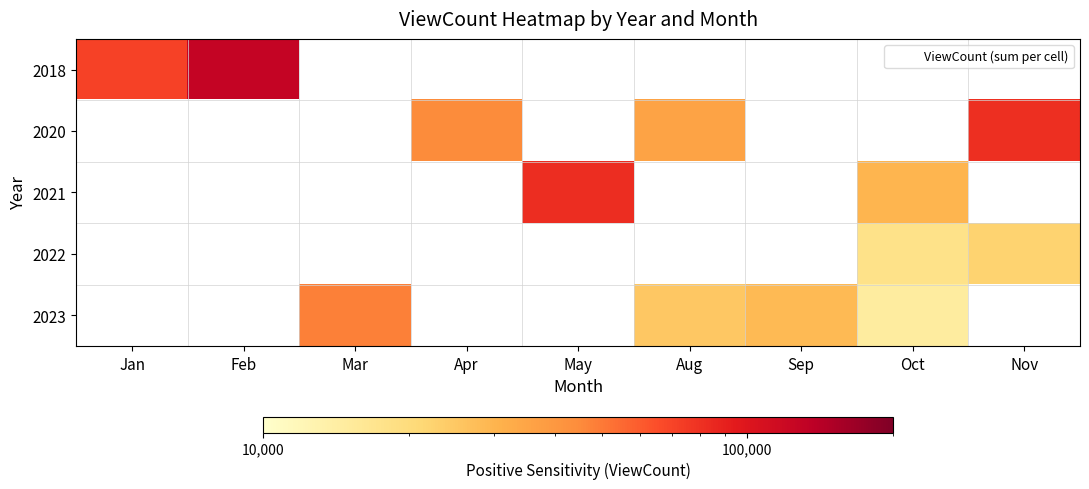

Reading left to right, extract all data points from this chart.

2018: Jan=70949	Feb=126968	Mar=0	Apr=0	May=0	Aug=0	Sep=0	Oct=0	Nov=0
2020: Jan=0	Feb=0	Mar=0	Apr=45069	May=0	Aug=35742	Sep=0	Oct=0	Nov=80430
2021: Jan=0	Feb=0	Mar=0	Apr=0	May=81915	Aug=0	Sep=0	Oct=29879	Nov=0
2022: Jan=0	Feb=0	Mar=0	Apr=0	May=0	Aug=0	Sep=0	Oct=17777	Nov=22333
2023: Jan=0	Feb=0	Mar=48430	Apr=0	May=0	Aug=25061	Sep=28613	Oct=14673	Nov=0